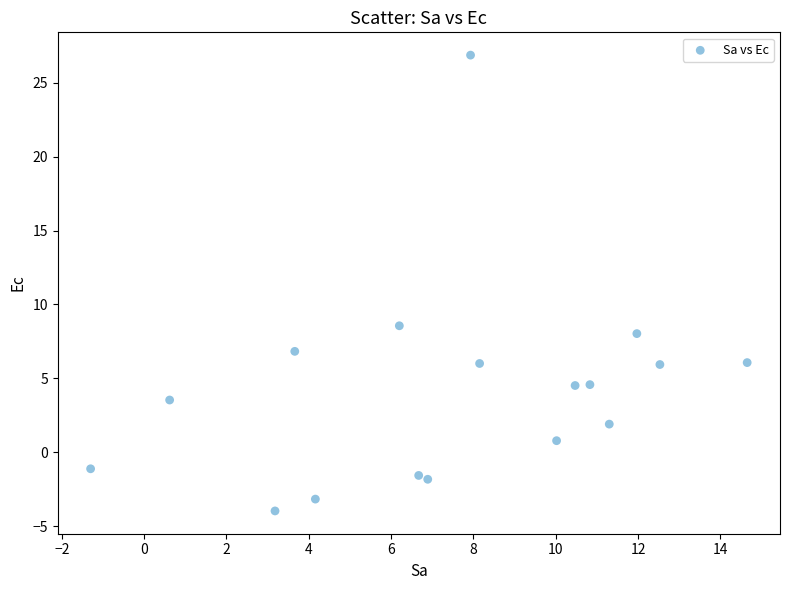

What is the range of Y values (max minus min)?

30.8